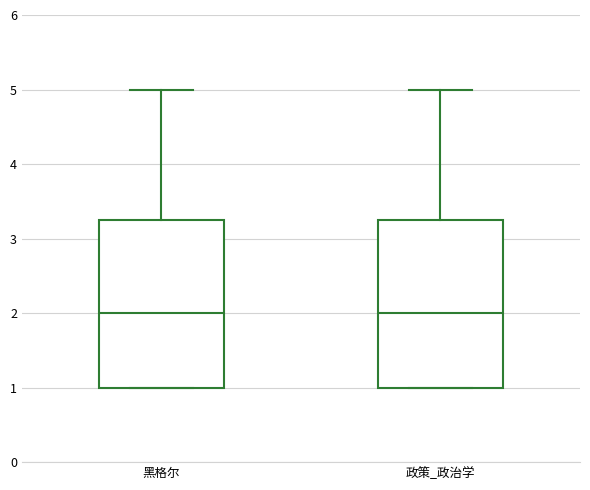

Where is the upper edge of the box for 政策_政治学 on the y-axis? The values are not printed on the chart, so give them approximately, as read against the axis.

3.3